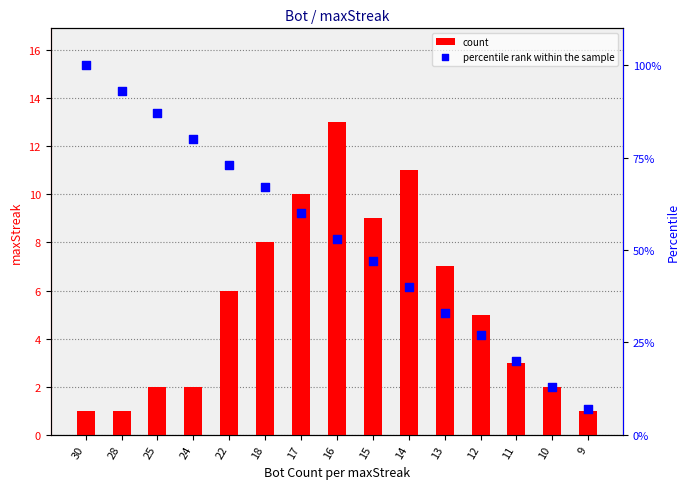

Which series contains the highest Y value?

percentile rank within the sample